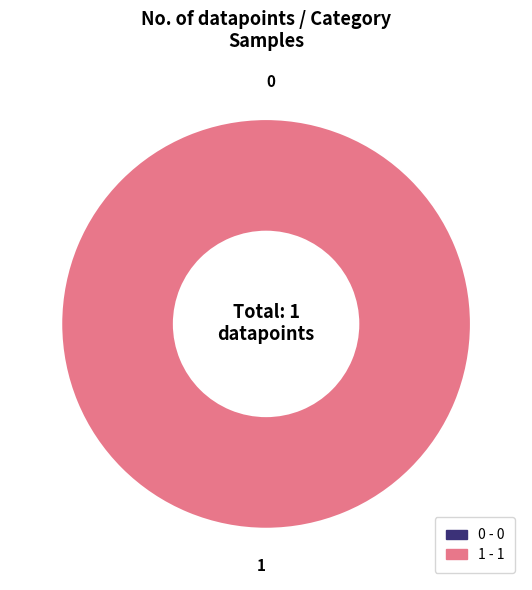

To the nearest percent, what is the difference between the 1 and 0 slice percentages?

100%